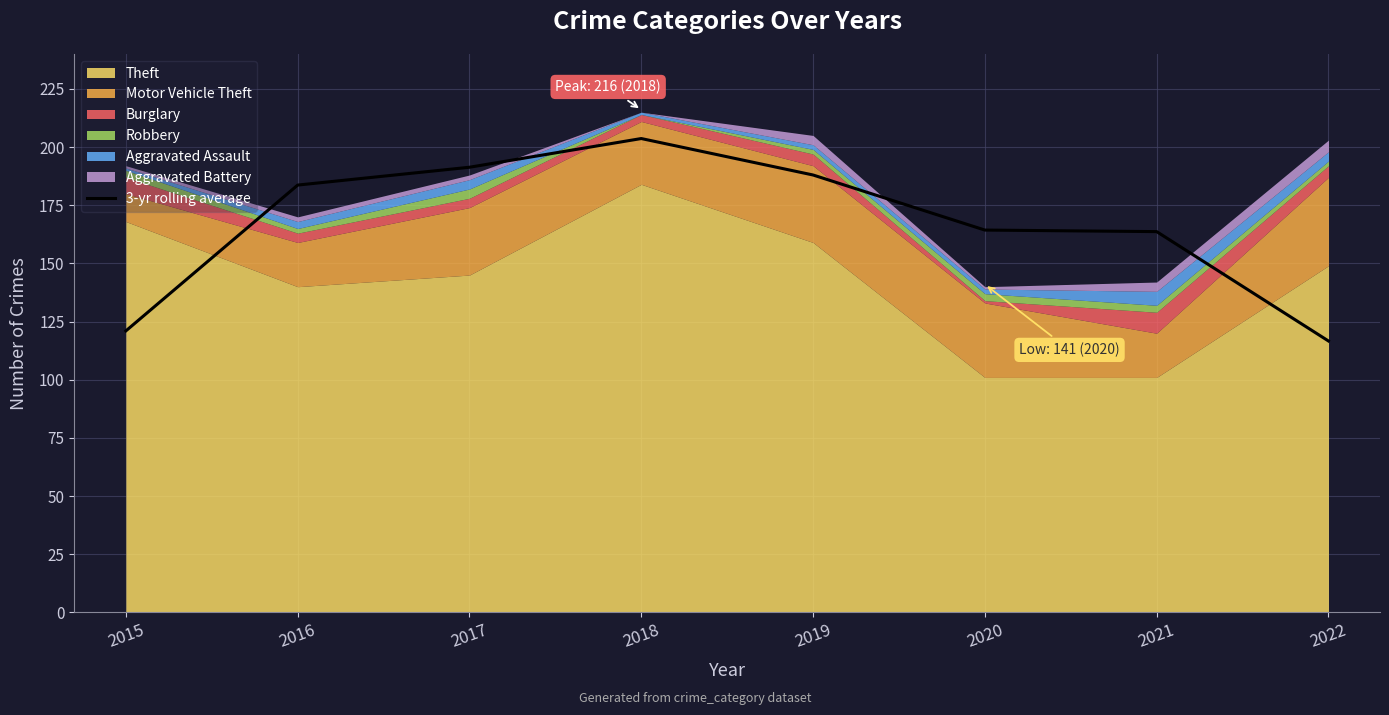

What is the sum of all values?

1332.3